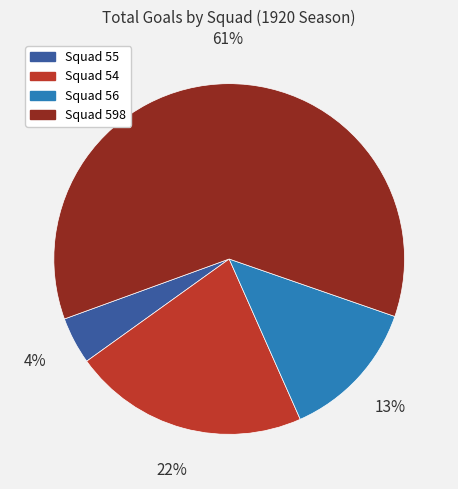

To the nearest percent, what is the average slice percentage?

25%